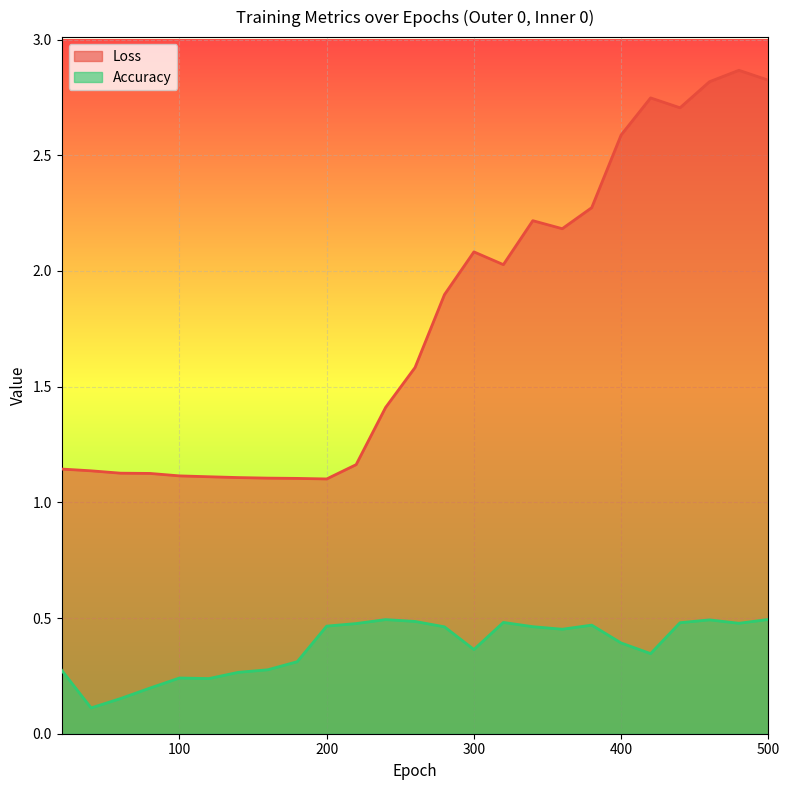

The Accuracy series shows 0.4 at 160. True or false?

False